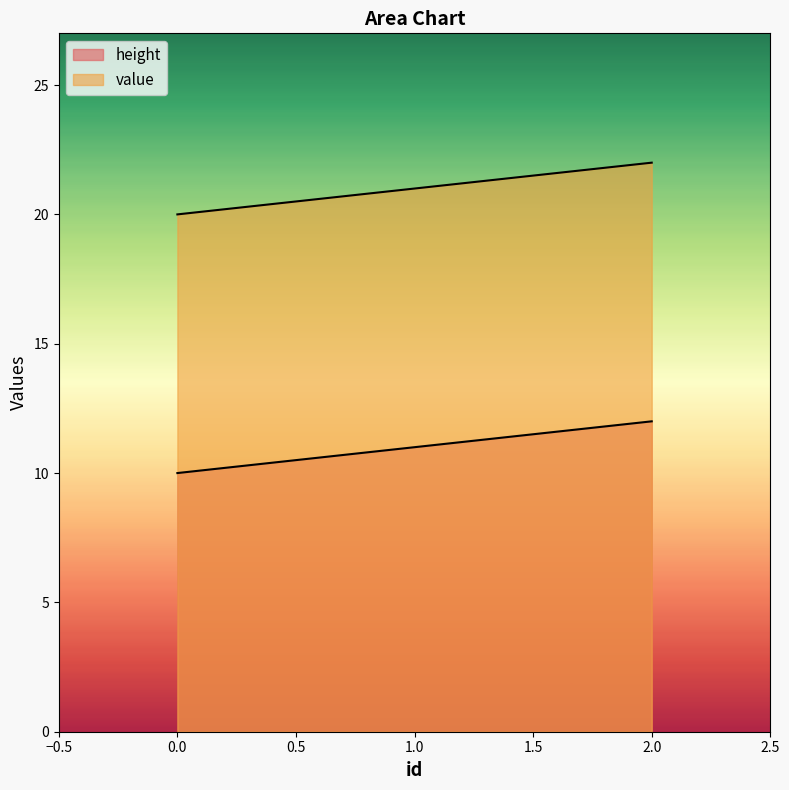

Where does the value series first go above 21?

2